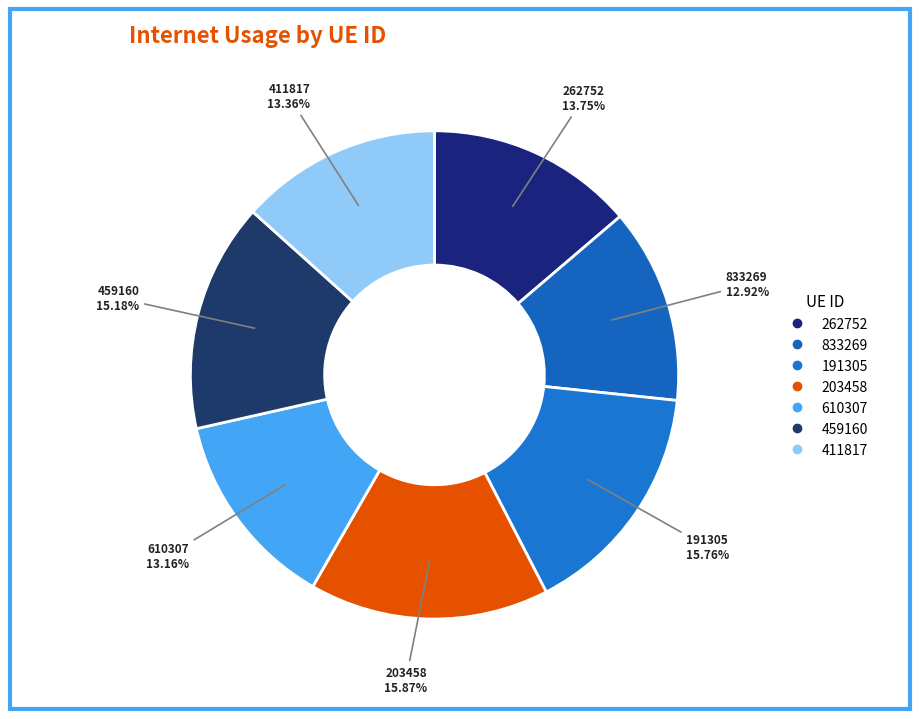

Is 411817 the majority of the pie?

No